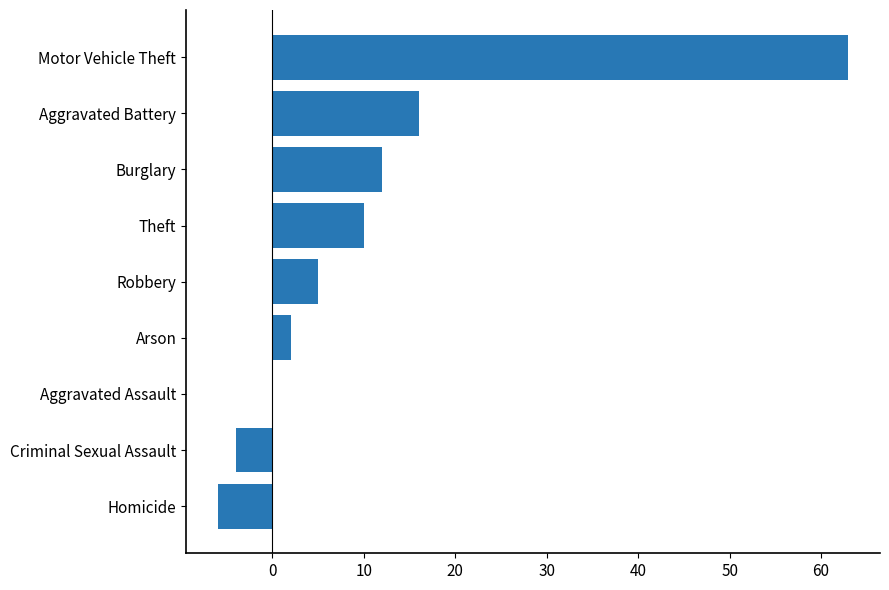

What is the sum of the values at Robbery and Arson?

7